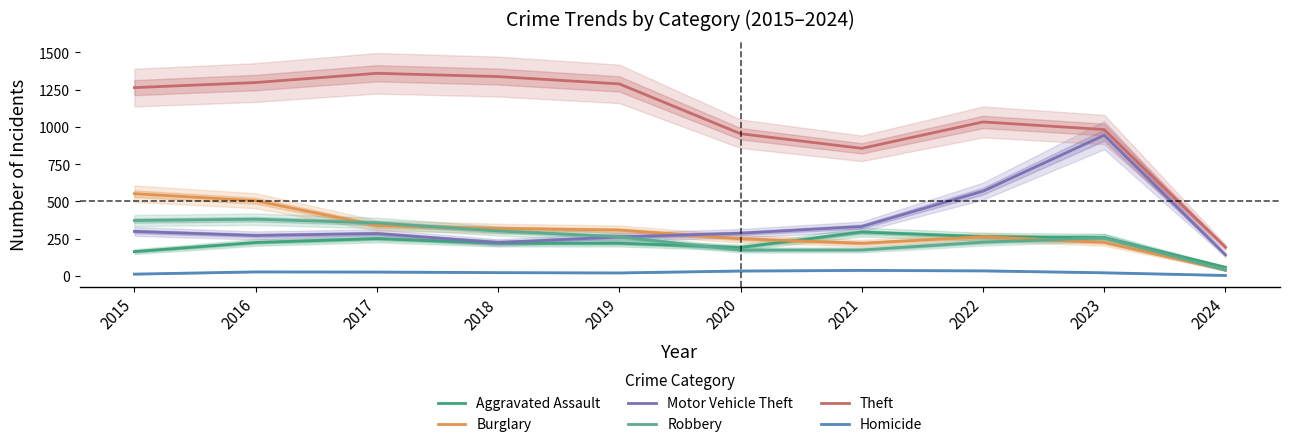

What is the average value of the Homicide series?

24